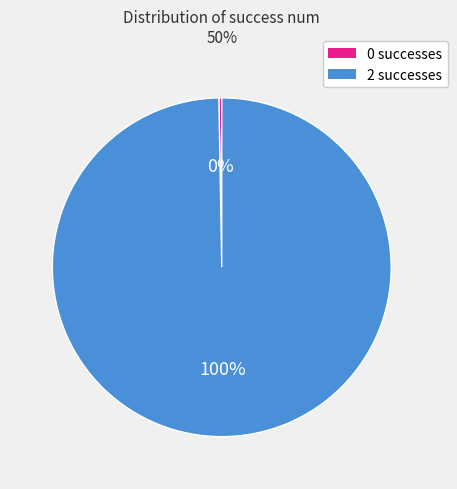

What is the majority slice?

2